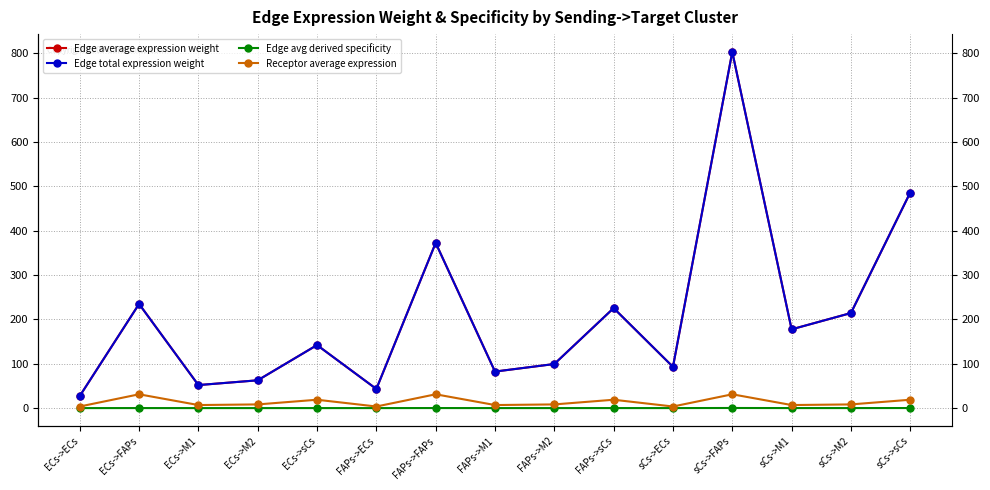

How many values in the Receptor average expression series exceed 8?

9